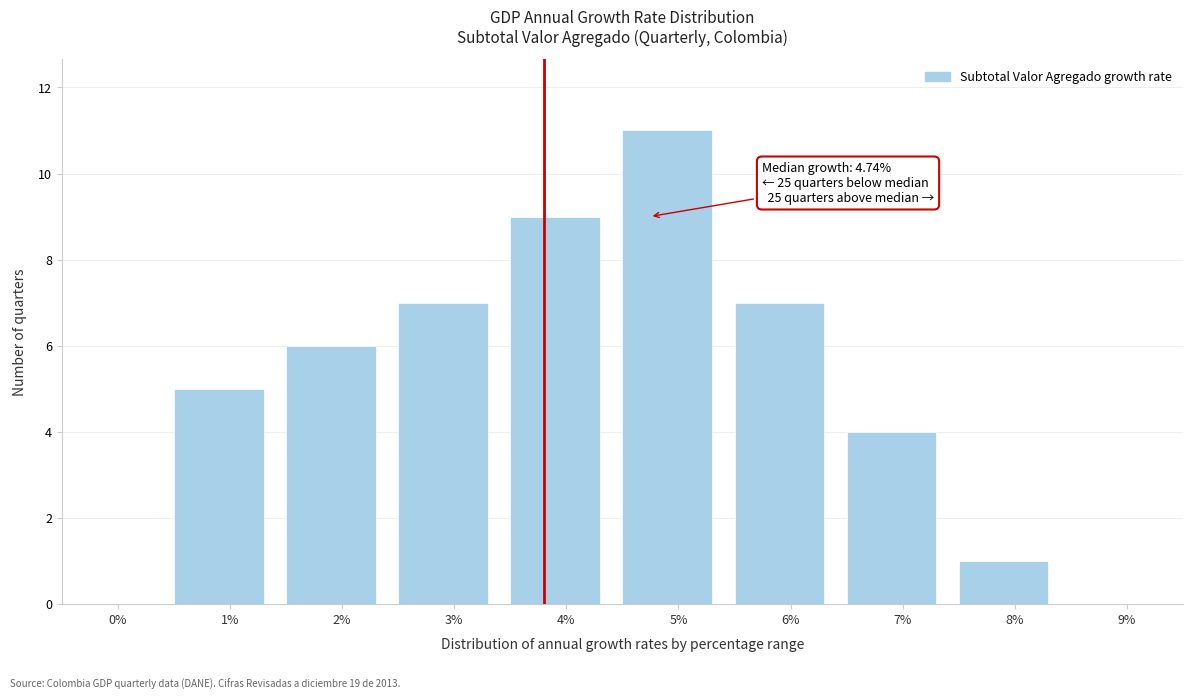

Reading left to right, extract all data points from this chart.

0%=0	1%=5	2%=6	3%=7	4%=9	5%=11	6%=7	7%=4	8%=1	9%=0